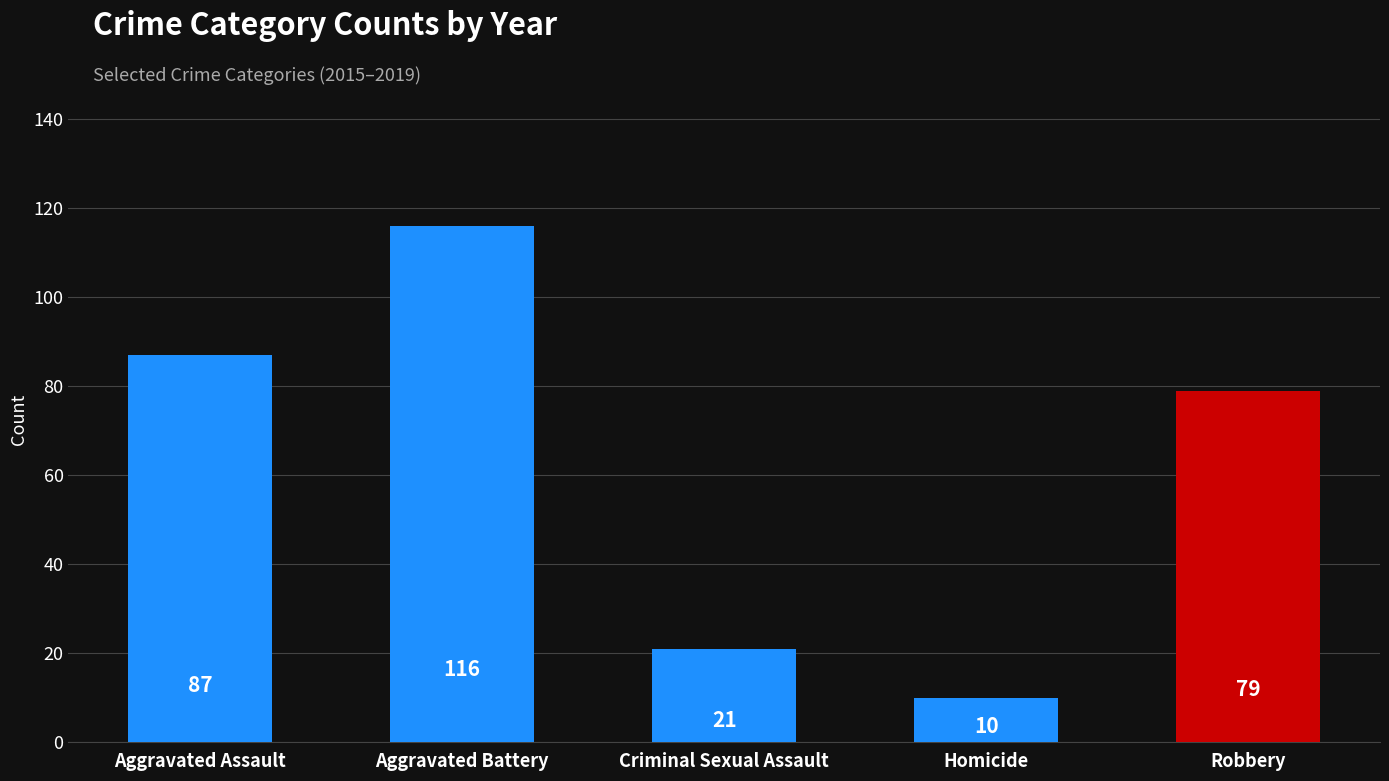

Which label corresponds to the largest value in the chart?

Aggravated Battery